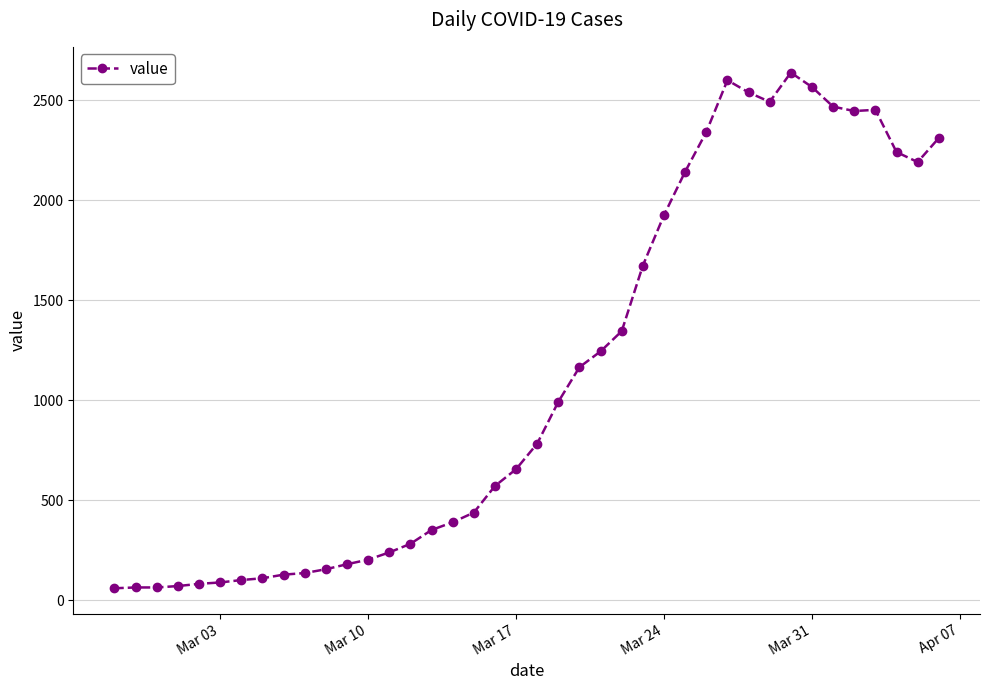

Count the number of categories in the chart.

40